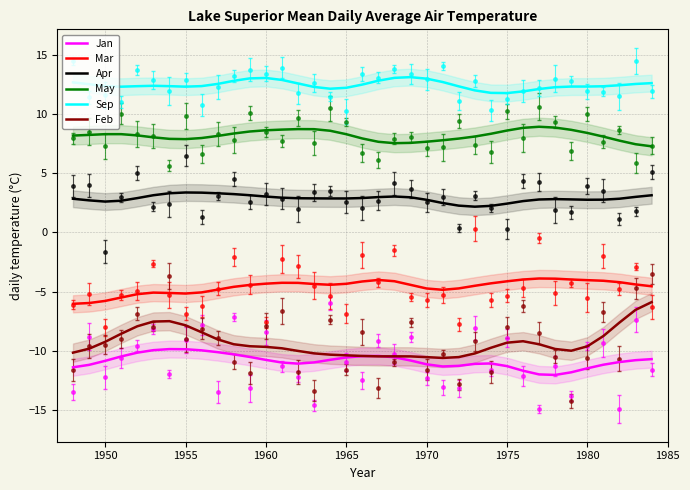

Reading left to right, what are all the values shown in this chart?

Jan: -11.4	-11.2	-10.8	-10.5	-10.2	-9.9	-9.9	-9.9	-10.0	-10.1	-10.3	-10.5	-10.8	-11.0	-11.1	-11.0	-10.8	-10.6	-10.4	-10.4	-10.5	-10.8	-11.1	-11.3	-11.3	-11.1	-11.1	-11.3	-11.7	-12.0	-12.0	-11.8	-11.5	-11.2	-10.9	-10.8	-10.7
Mar: -6.0	-6.0	-5.8	-5.5	-5.2	-5.1	-5.1	-5.2	-5.1	-4.8	-4.6	-4.4	-4.3	-4.3	-4.3	-4.4	-4.4	-4.3	-4.1	-4.0	-4.1	-4.4	-4.7	-4.8	-4.7	-4.5	-4.3	-4.1	-4.0	-3.9	-3.9	-4.0	-4.0	-4.1	-4.2	-4.4	-4.5
Apr: 2.8	2.7	2.6	2.7	2.9	3.1	3.3	3.4	3.4	3.3	3.2	3.1	3.0	2.9	2.9	2.9	2.9	2.9	2.9	3.0	3.0	3.0	2.8	2.5	2.3	2.2	2.2	2.4	2.6	2.8	2.8	2.8	2.8	2.8	2.8	3.0	3.1
May: 8.2	8.2	8.3	8.3	8.2	8.0	7.9	7.9	8.0	8.1	8.4	8.5	8.6	8.7	8.7	8.7	8.6	8.3	7.9	7.7	7.5	7.6	7.7	7.8	7.9	8.1	8.3	8.6	8.8	8.9	8.9	8.7	8.4	8.1	7.8	7.4	7.3
Sep: 12.7	12.5	12.4	12.3	12.4	12.4	12.4	12.3	12.4	12.5	12.8	13.0	13.0	12.9	12.6	12.3	12.1	12.2	12.5	12.8	13.1	13.1	13.0	12.7	12.3	12.0	11.8	11.8	11.9	12.1	12.3	12.3	12.3	12.3	12.4	12.5	12.6
Feb: -10.2	-9.8	-9.2	-8.6	-7.9	-7.5	-7.5	-7.8	-8.4	-9.0	-9.4	-9.6	-9.7	-9.8	-10.0	-10.2	-10.3	-10.4	-10.4	-10.5	-10.5	-10.5	-10.5	-10.6	-10.5	-10.2	-9.7	-9.3	-9.2	-9.4	-9.8	-10.0	-9.6	-8.7	-7.6	-6.5	-5.9